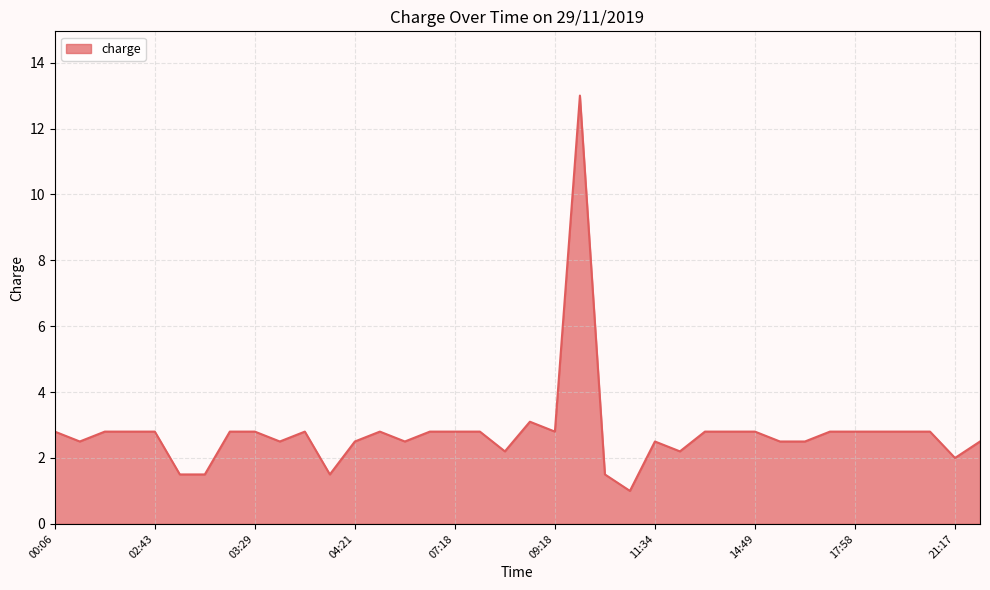

What is the smallest value displayed?

1.0